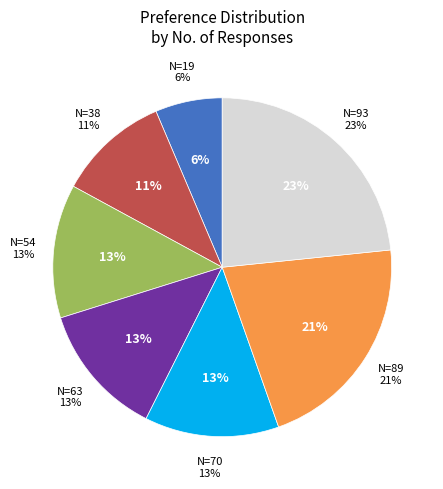

True or false: 19 accounts for 6% of the total.

True